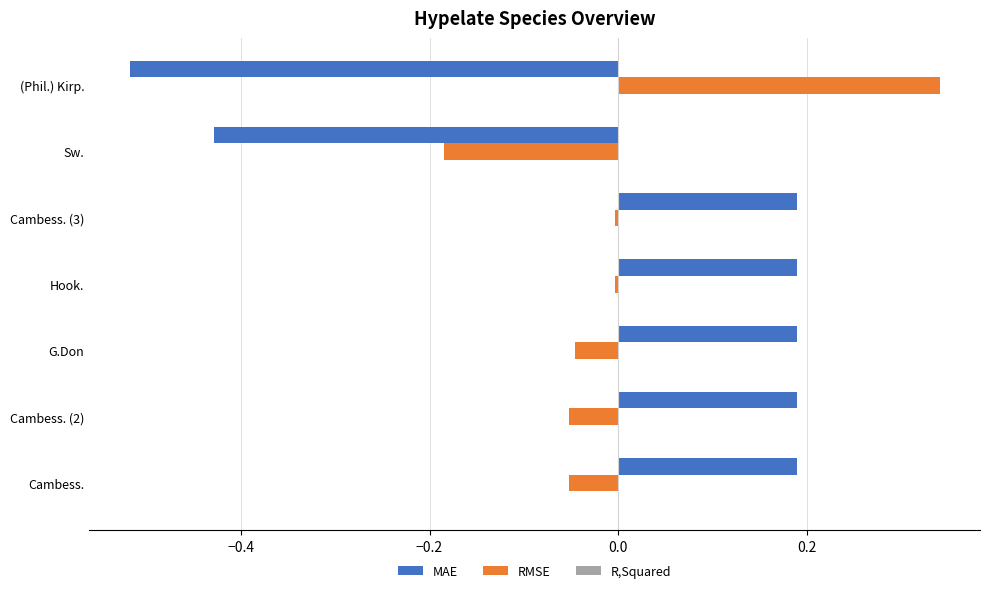

At which category does the chart reach its minimum across all series?

(Phil.) Kirp.